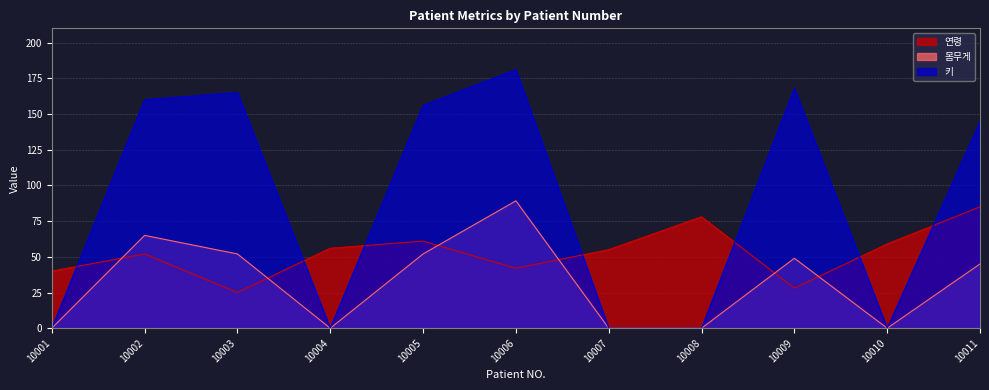

Which series has the largest range (max minus min)?

키